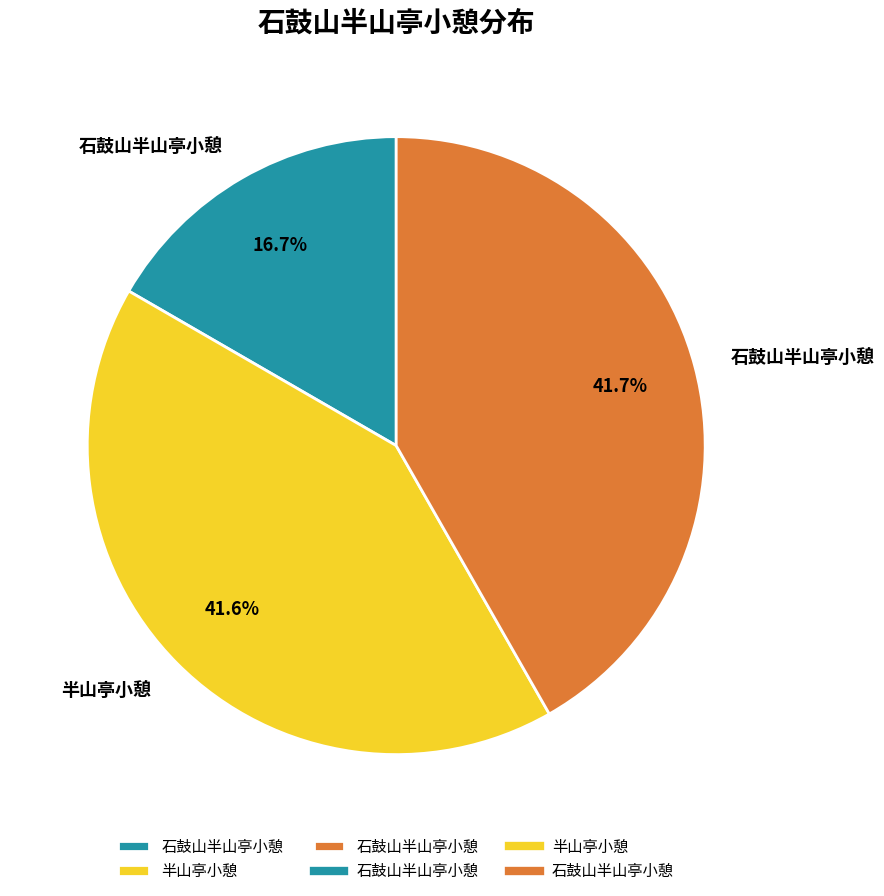

How many segments does this pie chart have?

3